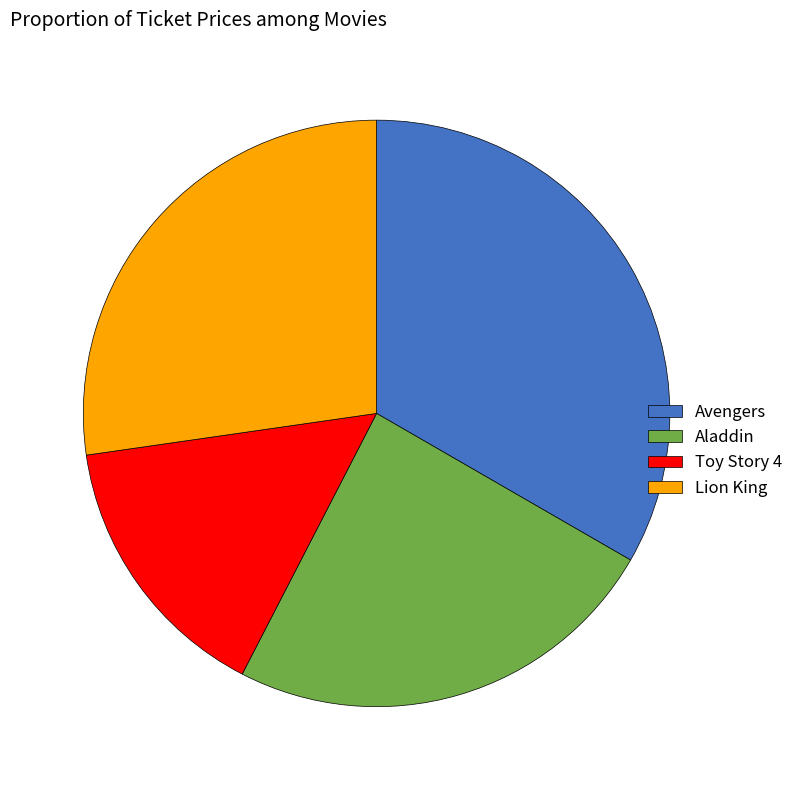

Does Avengers account for over 50% of the chart?

No